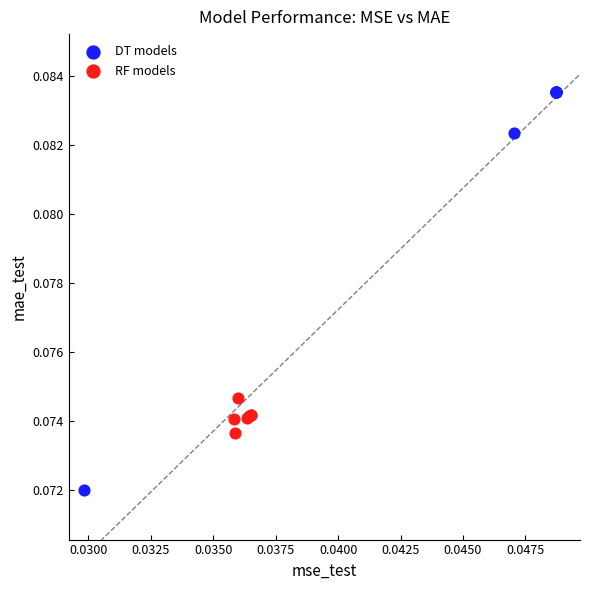

Which series contains the lowest Y value?

DT models